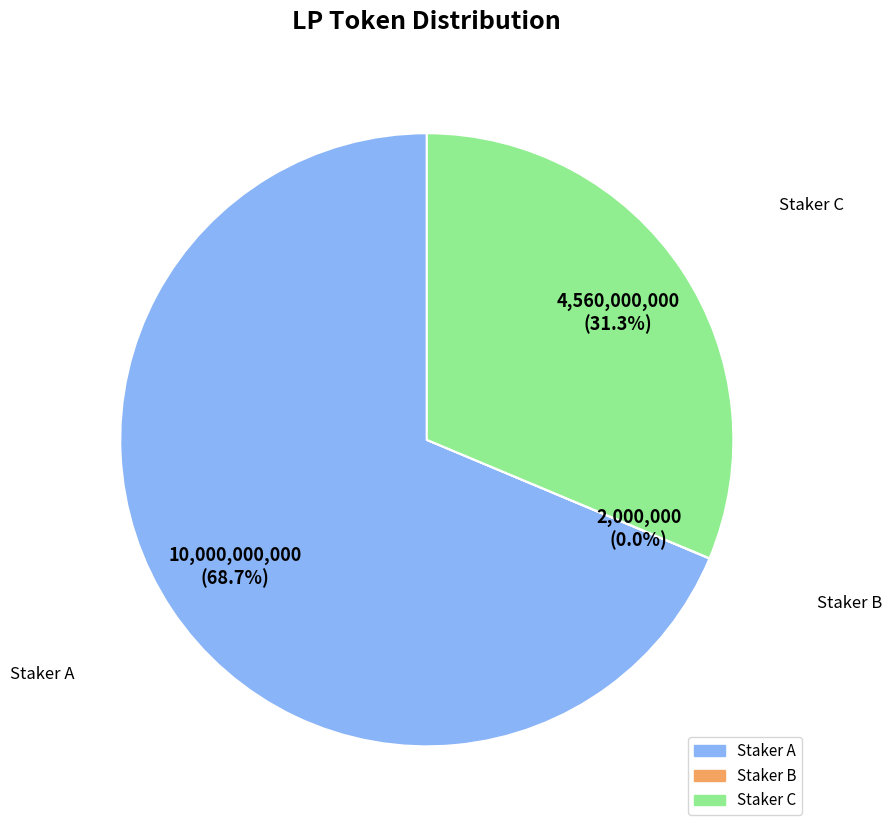

Which slice is the largest?

Staker A